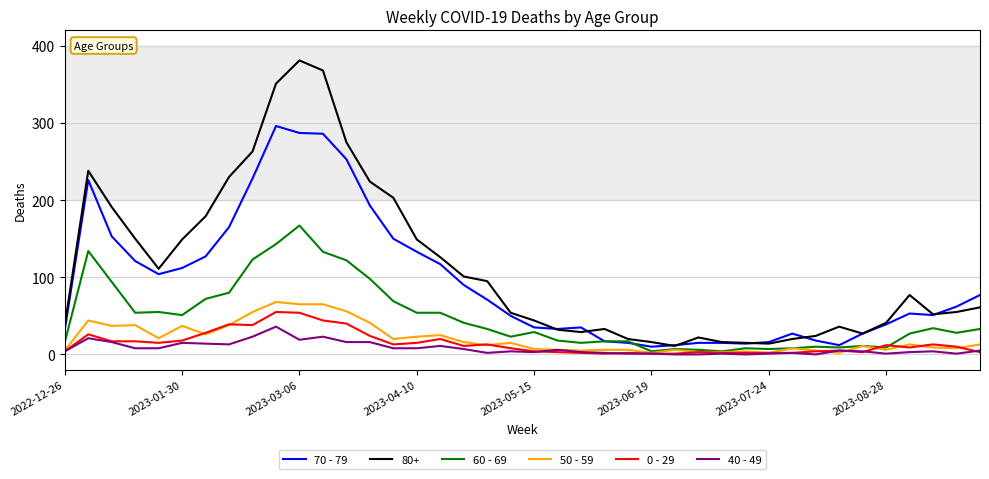

What is the difference between the second highest and minimum values in the 70 - 79 series?

277